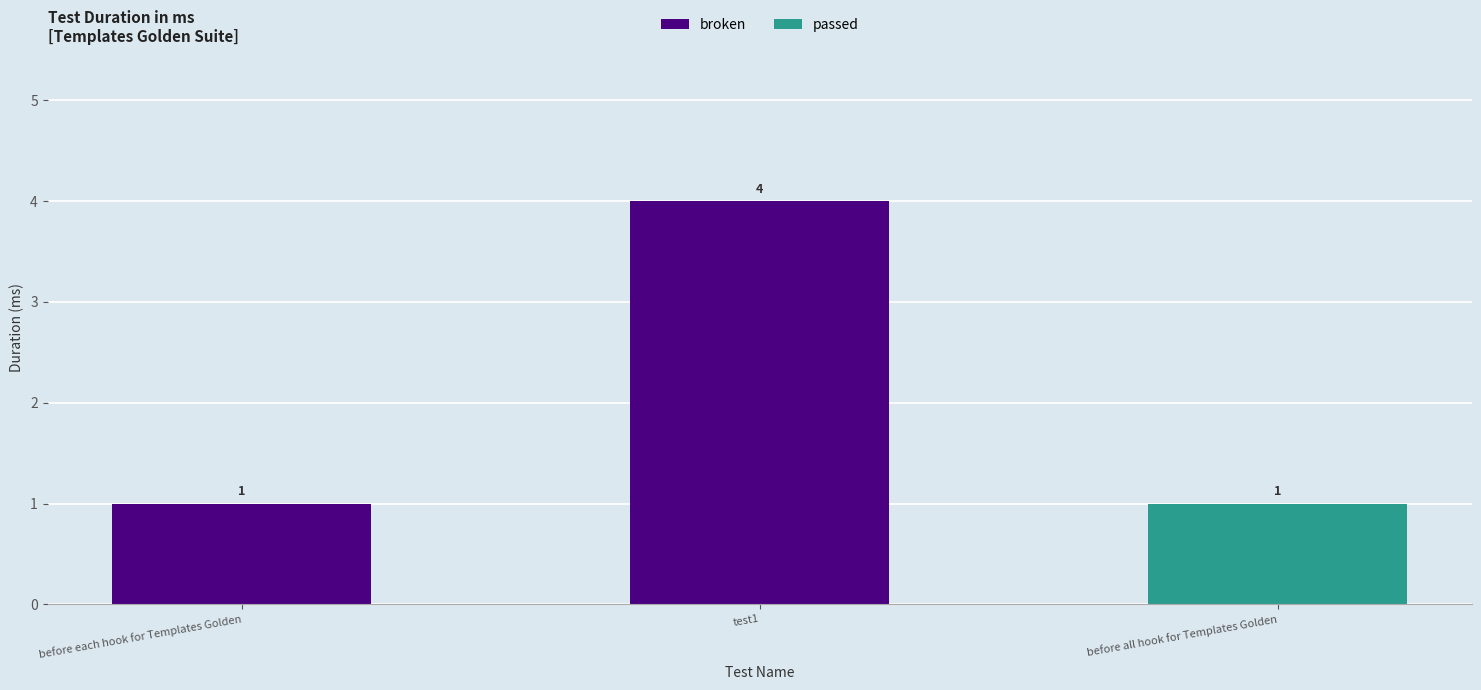

What is the difference between the maximum and minimum values?

3